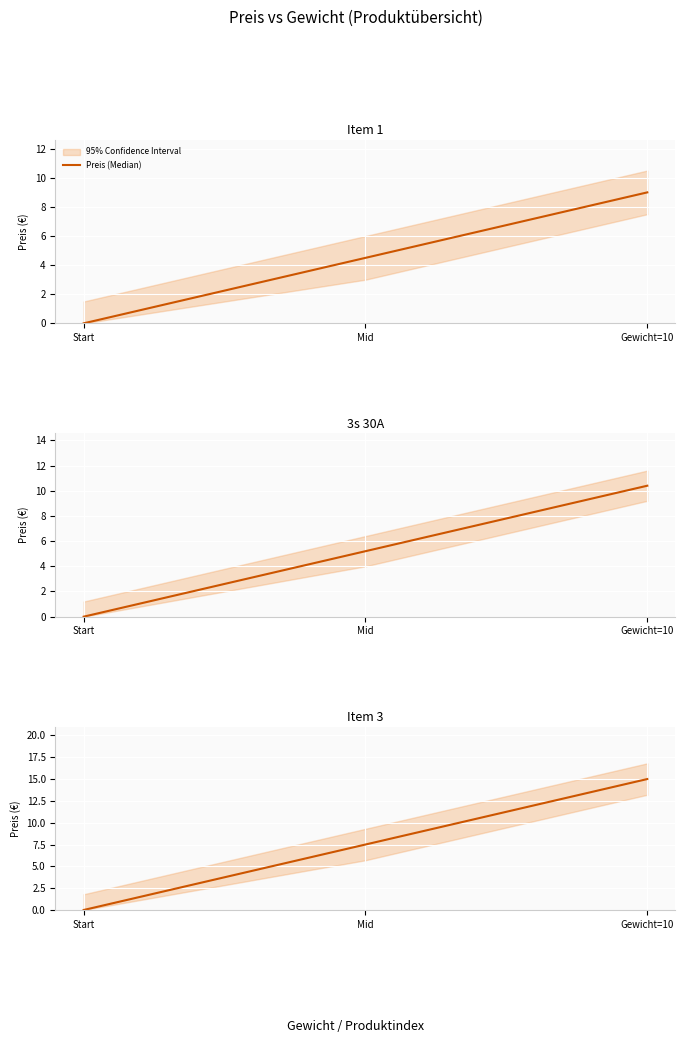

Which category has the highest value across all series?

Gewicht=10